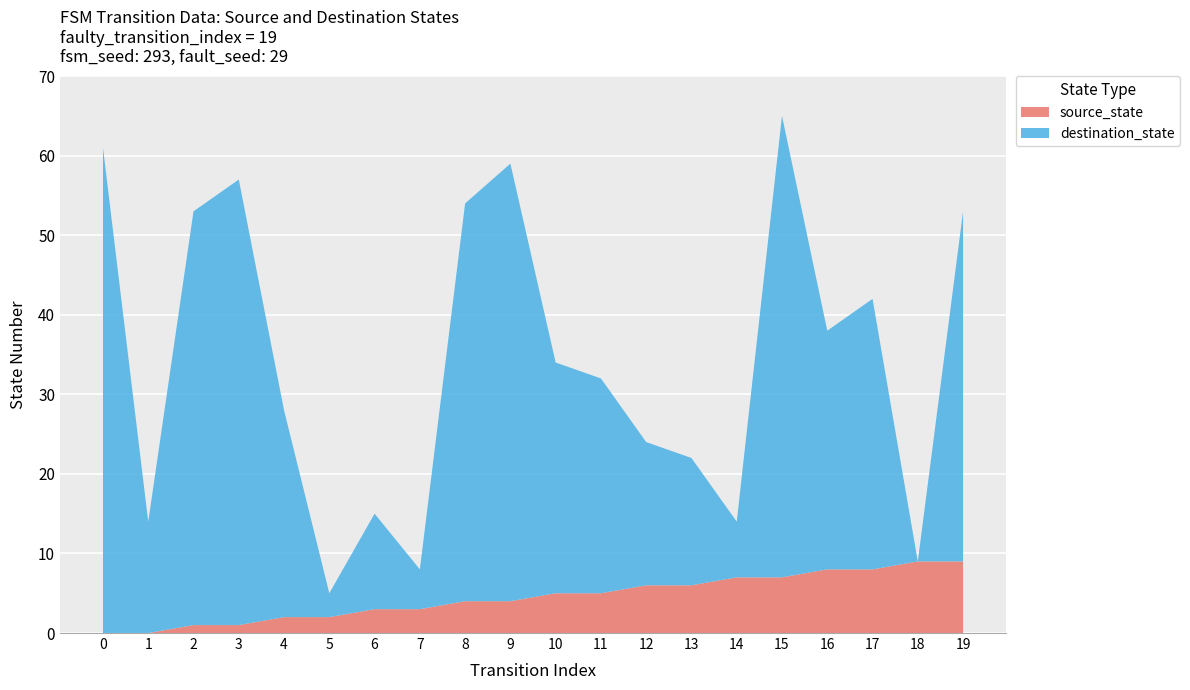

Reading left to right, what are all the values shown in this chart?

source_state: 0	0	1	1	2	2	3	3	4	4	5	5	6	6	7	7	8	8	9	9
destination_state: 61	14	52	56	26	3	12	5	50	55	29	27	18	16	7	58	30	34	0	44